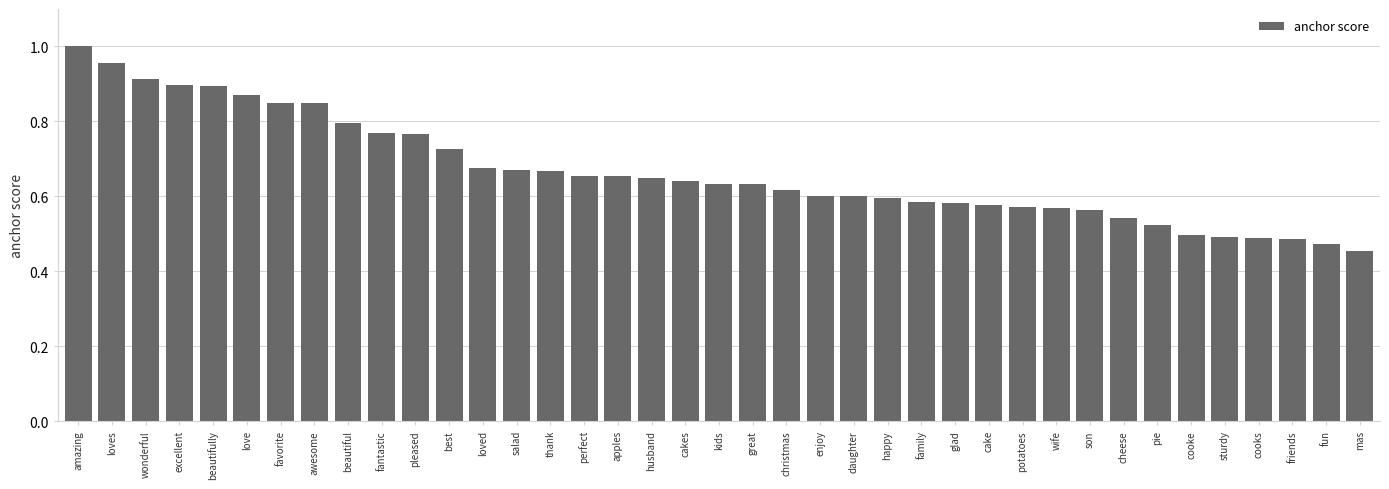

The chart shows a value of 0.2 at cheese. True or false?

False